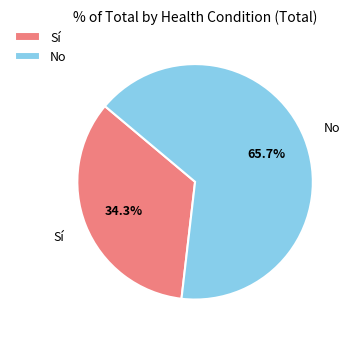

Between Sí and No, which is larger?

No